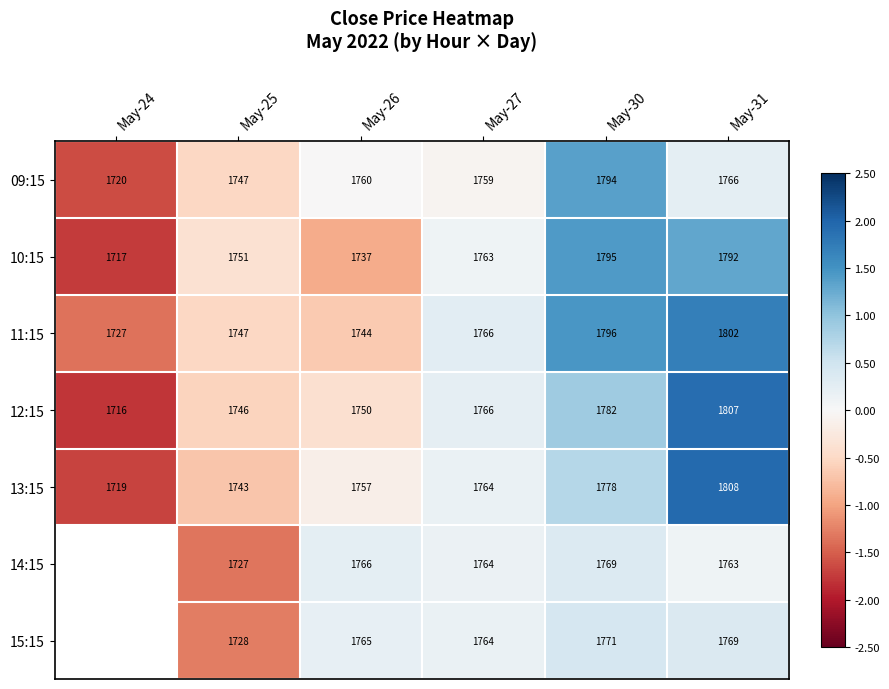

What is the total value across all series at May-27?

12346.0